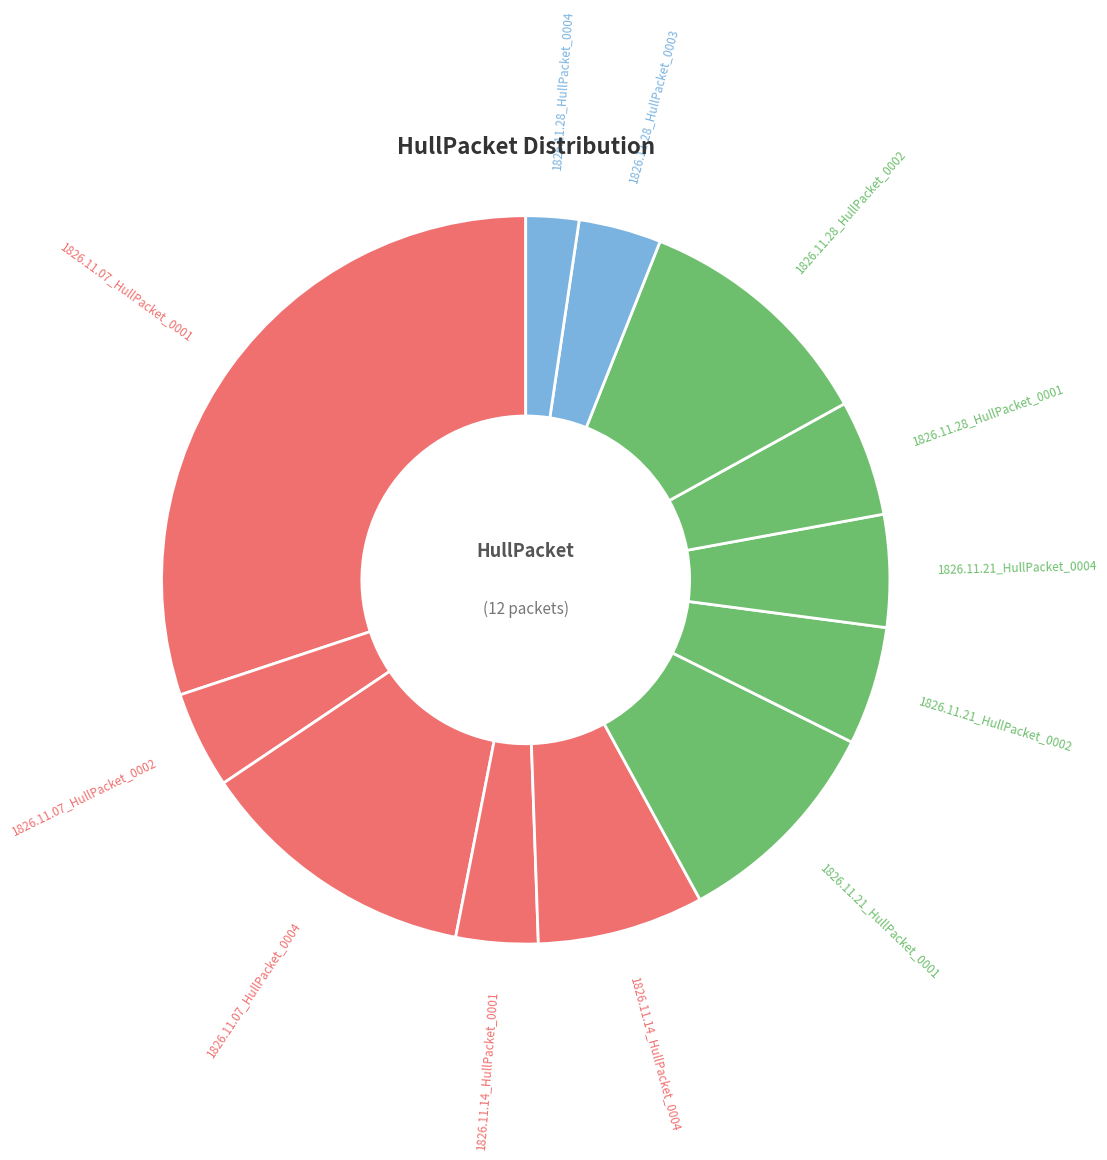

Which slice is the smallest?

1826.11.28_HullPacket_0004